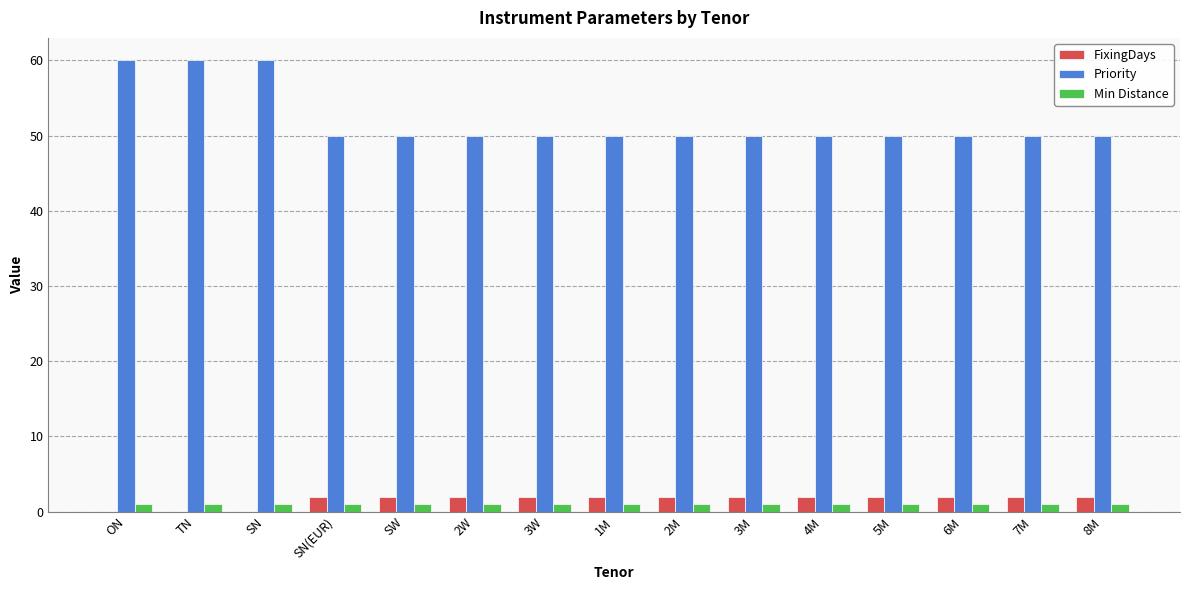

What is the sum of all FixingDays values?

24